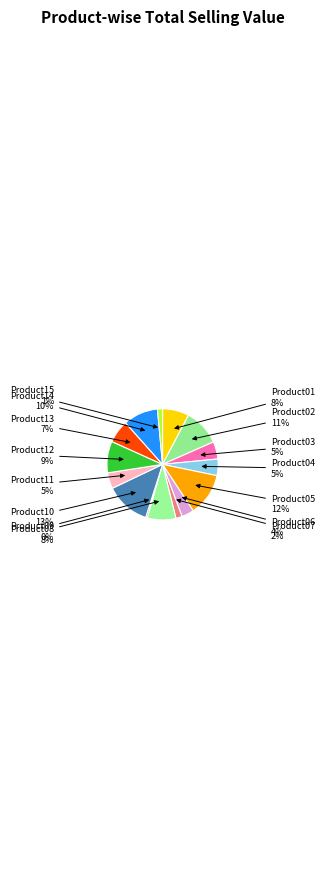

To the nearest percent, what portion does Product13 represent?

7%